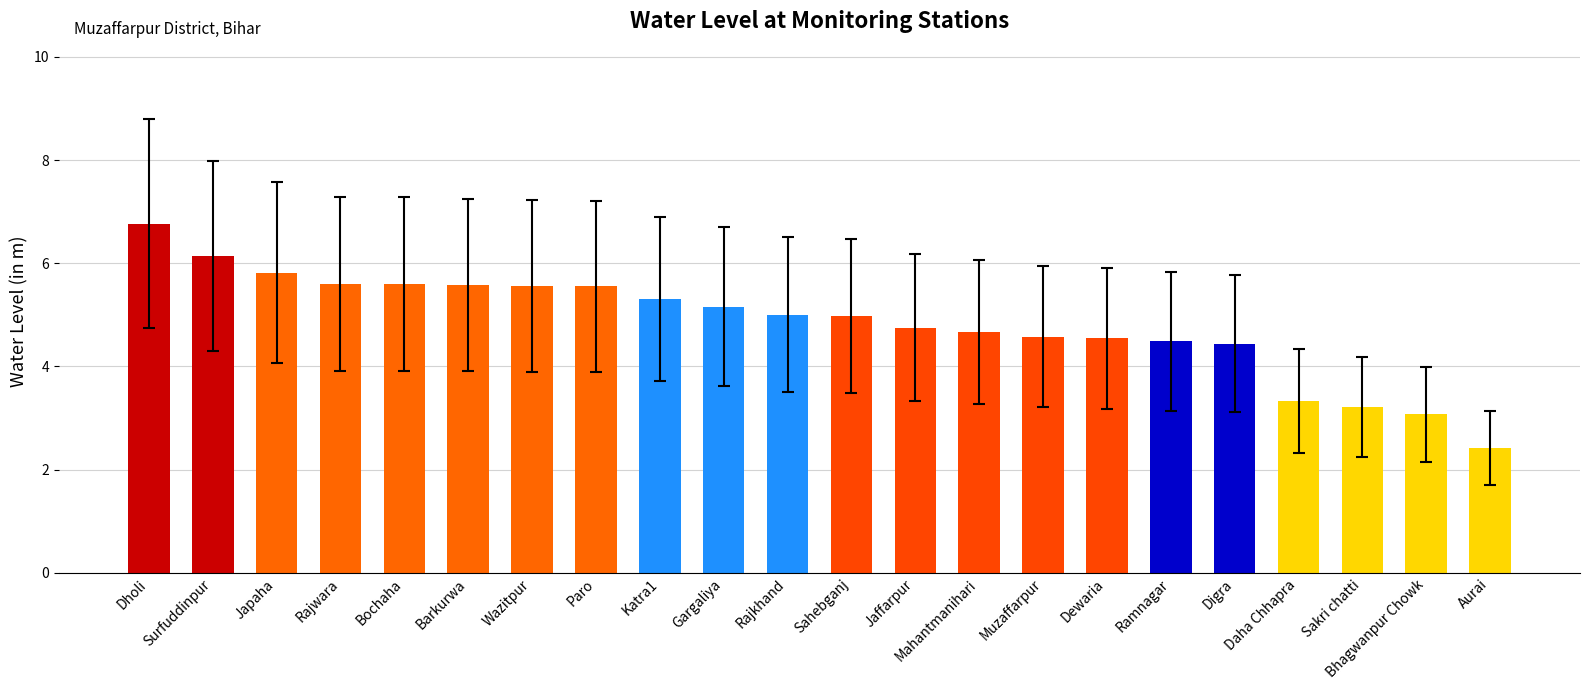

Is it true that the value at Japaha is 5.8?

True